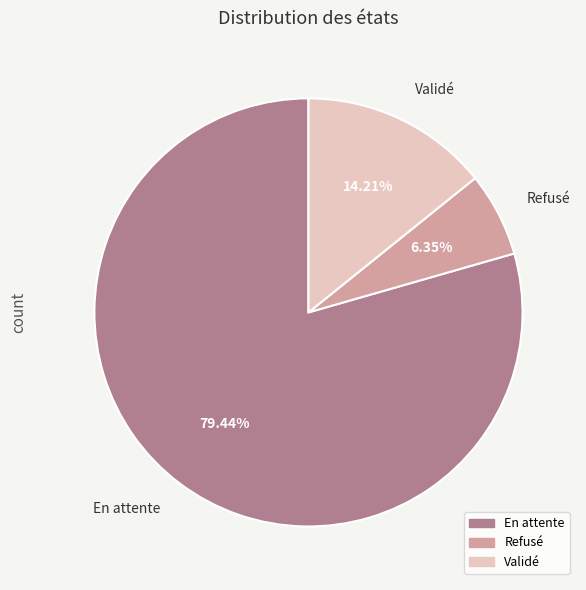

How much of the chart is everything except En attente?

20.6%